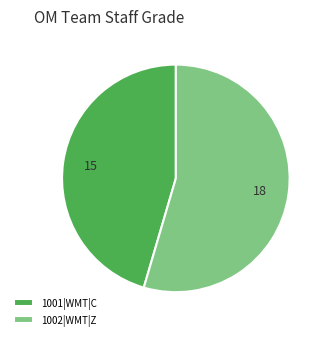

Which slice is the smallest?

1001|WMT|C